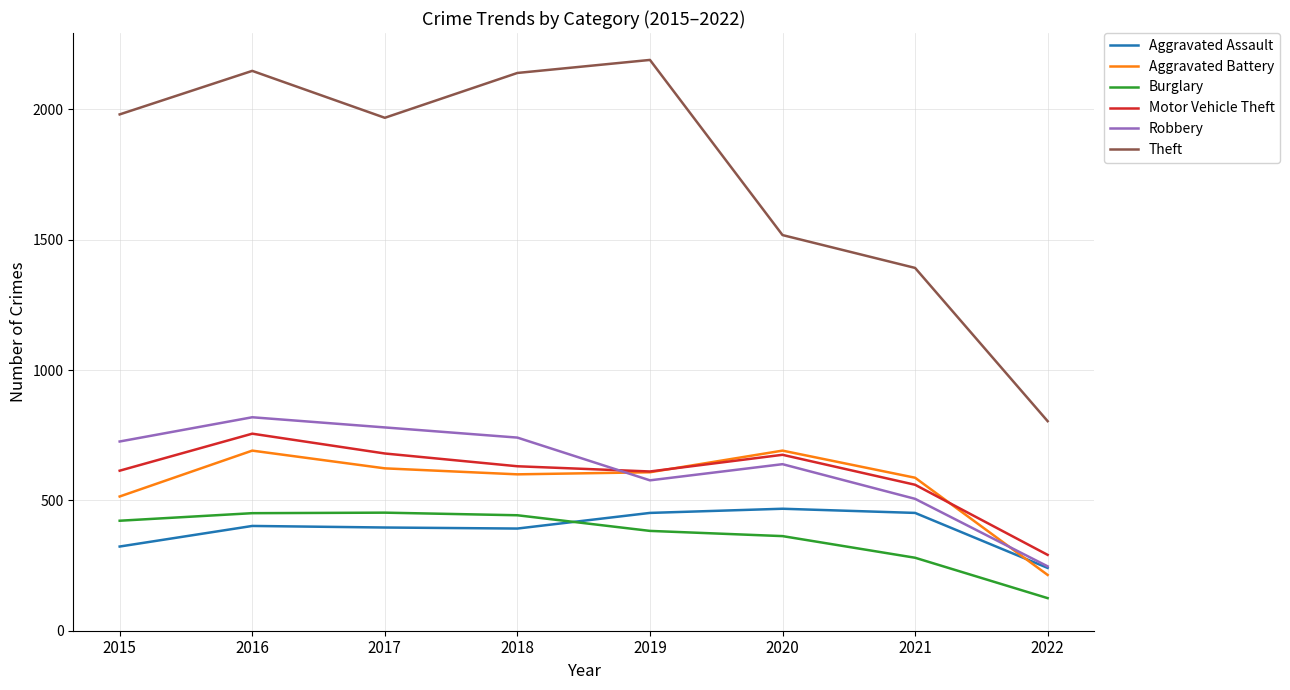

Which label corresponds to the smallest value in the chart?

2022